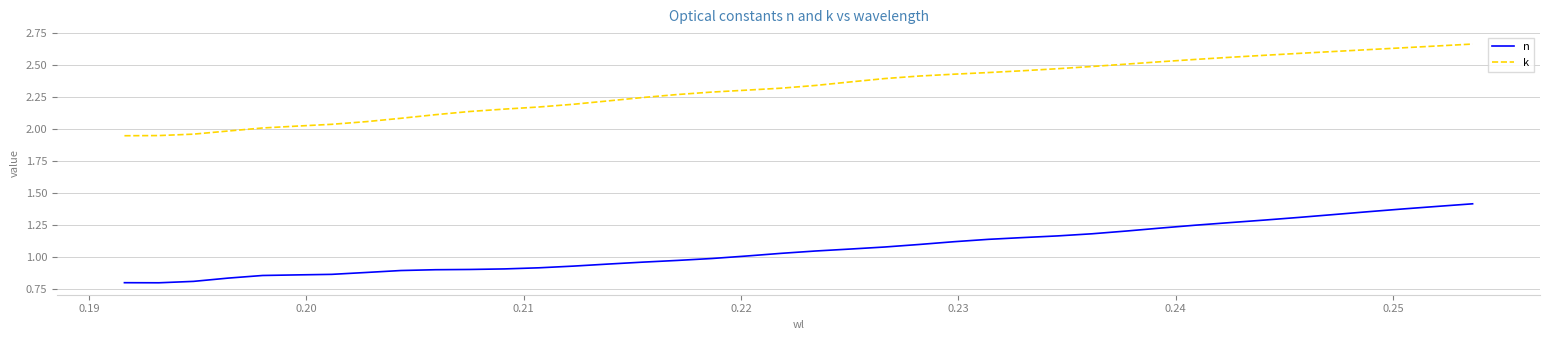

True or false: k and n intersect in this chart.

False